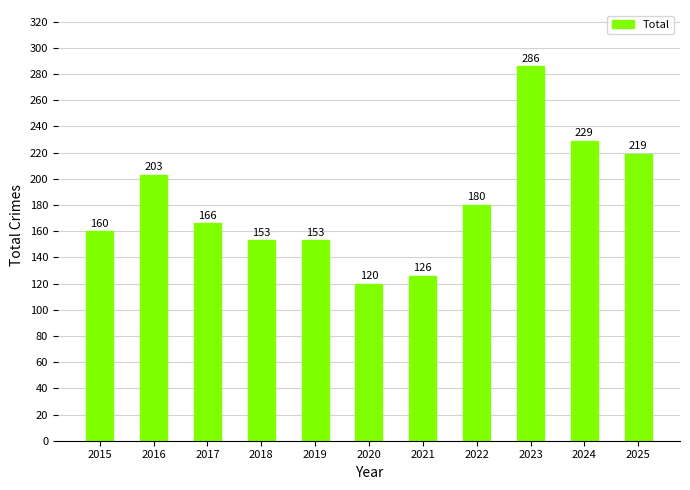

Reading left to right, what are all the values shown in this chart?

160	203	166	153	153	120	126	180	286	229	219